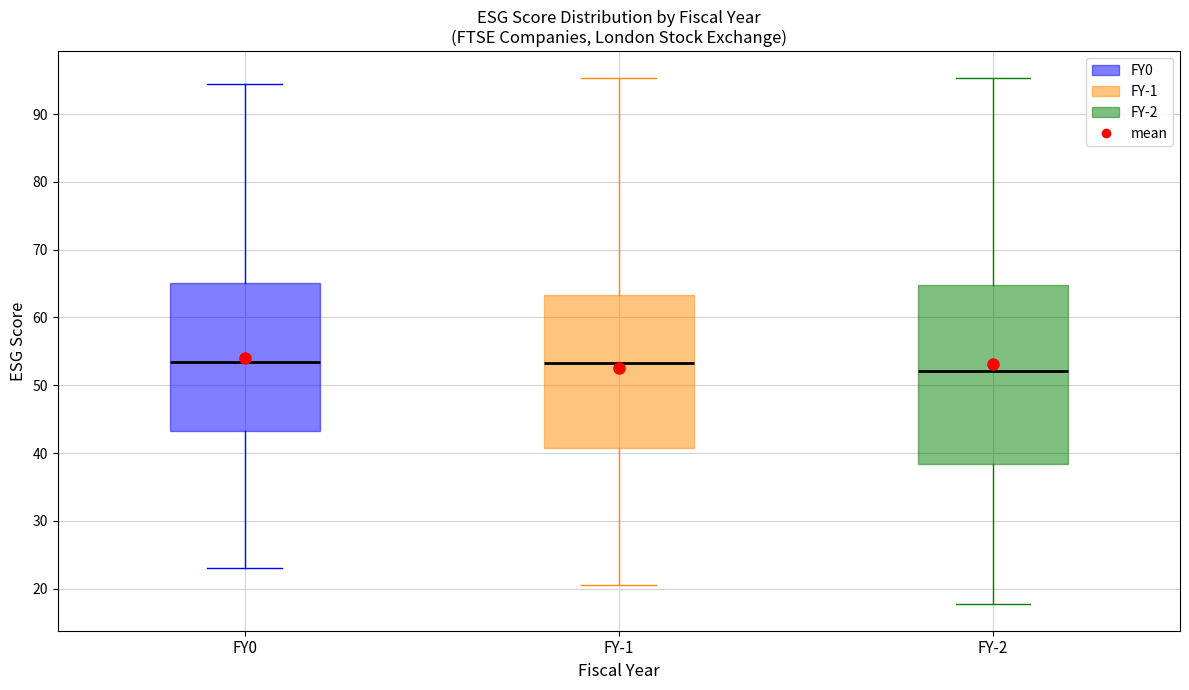

Which box is the tallest, from its lower edge to its upper edge?

FY-2